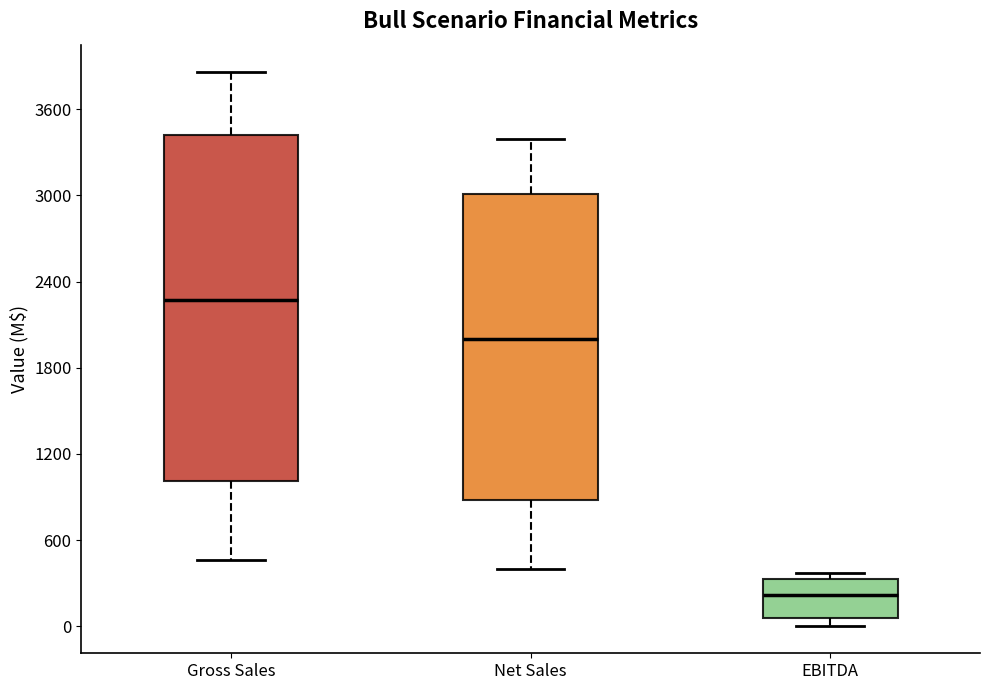

Reading left to right, transcribe this box plot: for each box, give where its median line is, the range the box spans, and where its two whiskers end, as read against the y-axis. The values are not printed on the chart, so give them approximately, as read against the axis.

Gross Sales: median 2300, box 1000 to 3400, whiskers 500 to 3900
Net Sales: median 2000, box 900 to 3000, whiskers 400 to 3400
EBITDA: median 200, box 100 to 300, whiskers 0 to 400